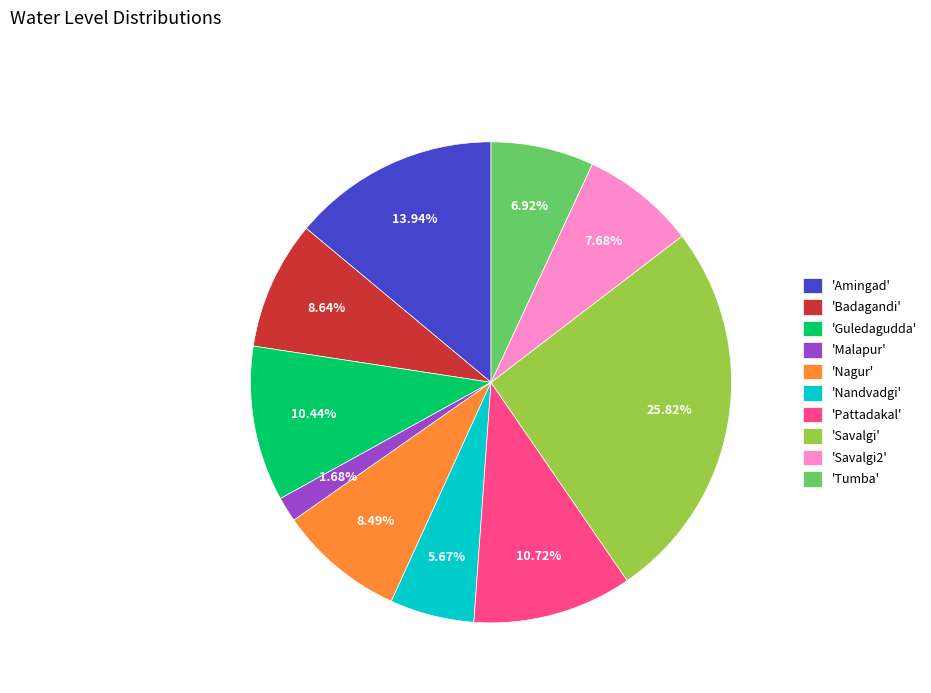

Do 'Malapur' and 'Nandvadgi' together represent more than half of the pie?

No